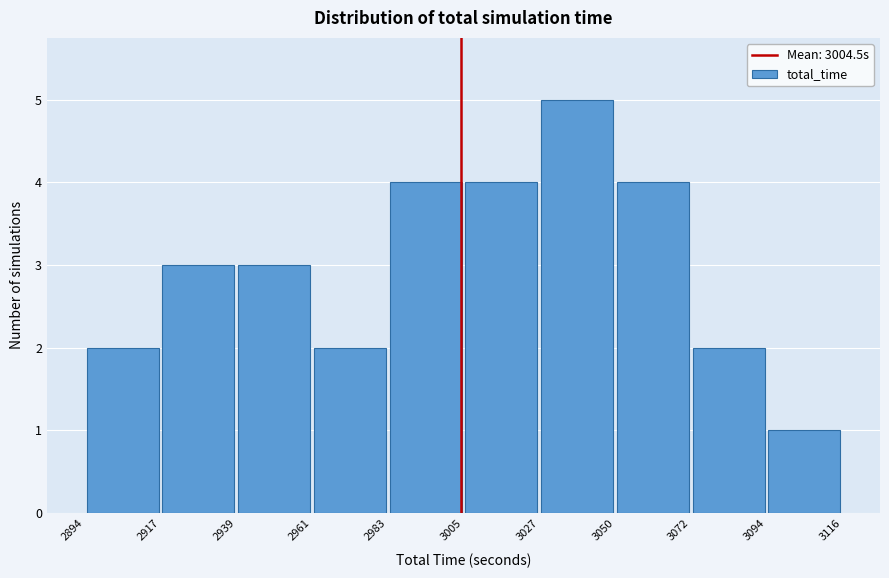

Reading left to right, list every bar in this chart as the range it spans on the x-axis followed by its height. The values are not printed on the chart, so give them approximately, as read against the axis.

2894 to 2917: 2
2917 to 2939: 3
2939 to 2961: 3
2961 to 2983: 2
2983 to 3005: 4
3005 to 3027: 4
3027 to 3050: 5
3050 to 3072: 4
3072 to 3094: 2
3094 to 3116: 1